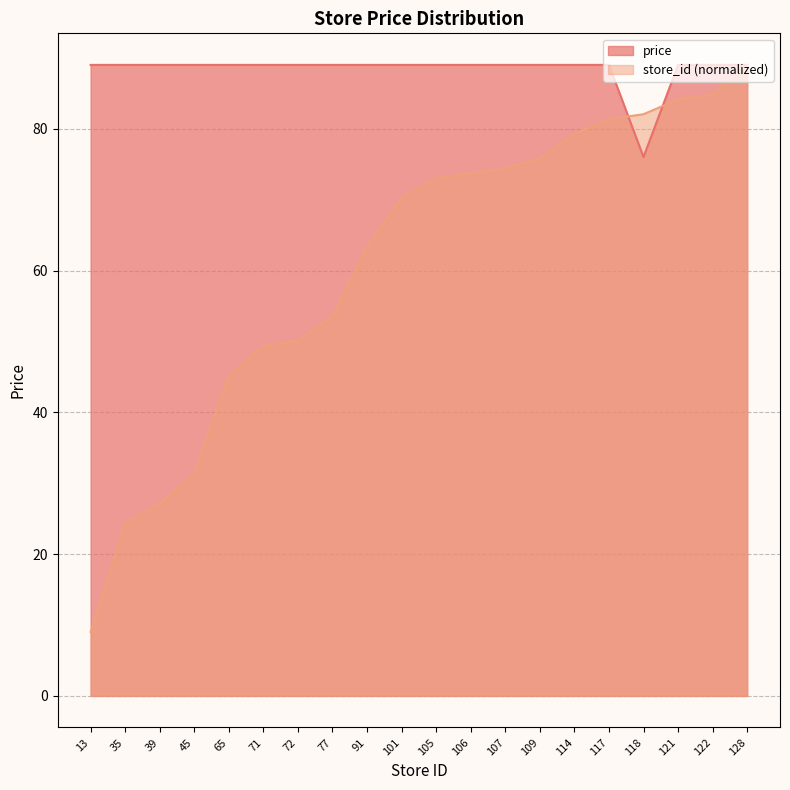

True or false: store_id has a value of 75.8 at 109.

True